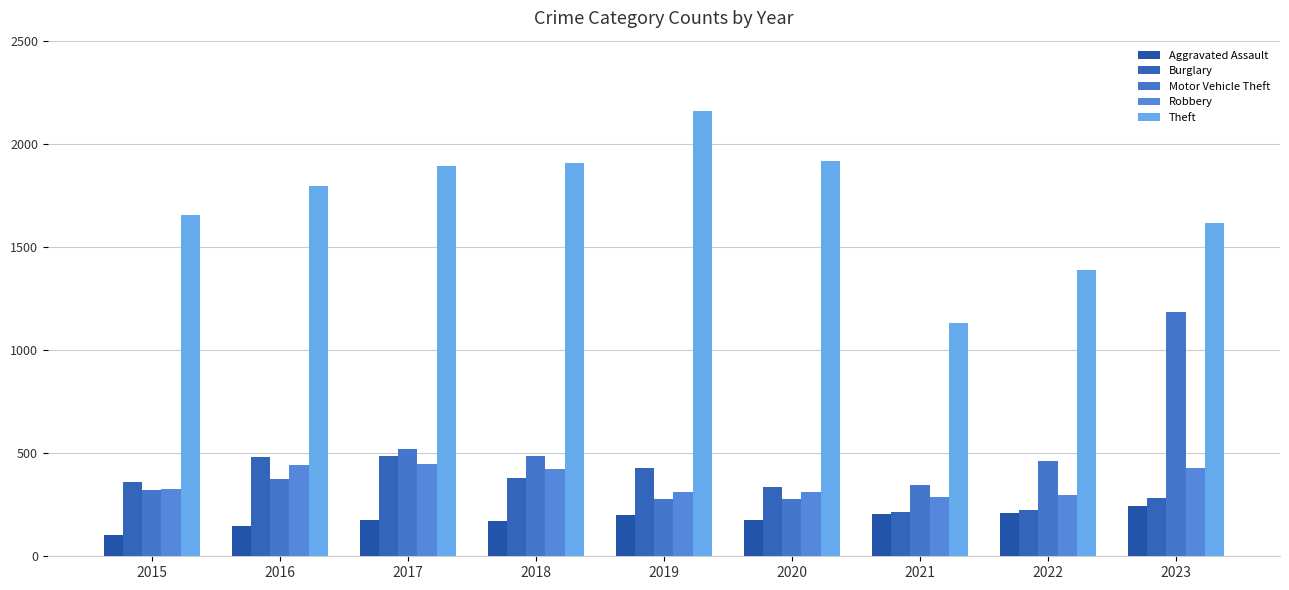

What is the difference between the maximum and minimum values in the Burglary series?

271